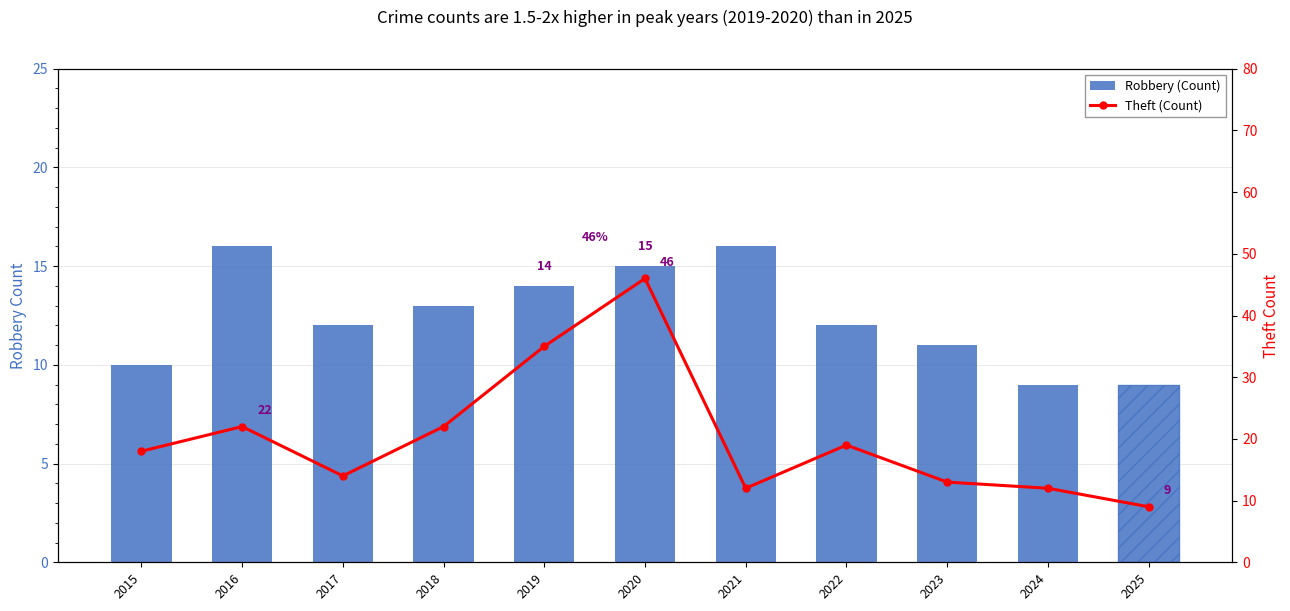

How many categories are shown in the chart?

11